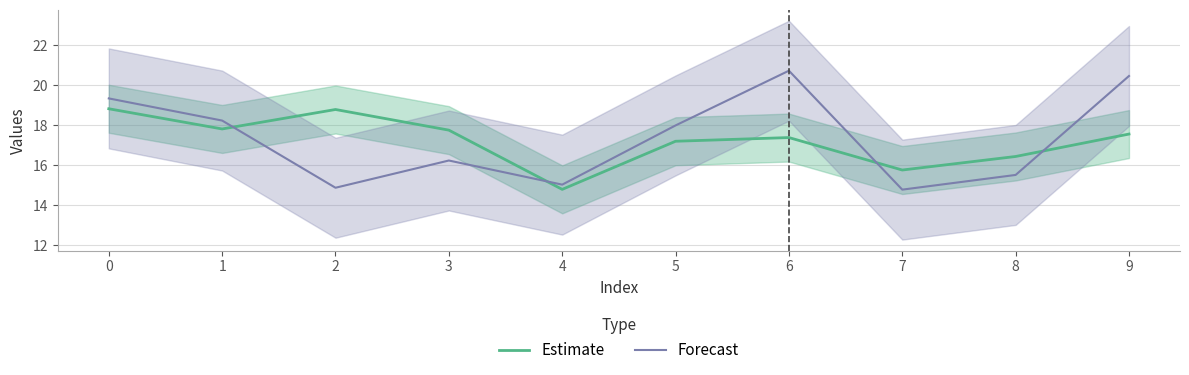

What is the spread (max minus min) of values at 7?

1.0